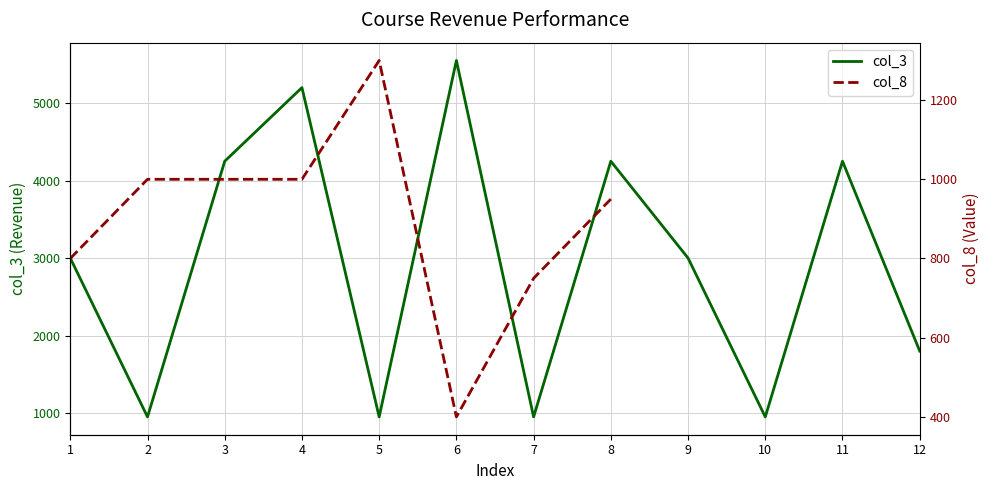

What is the lowest value of the col_3 series?

950